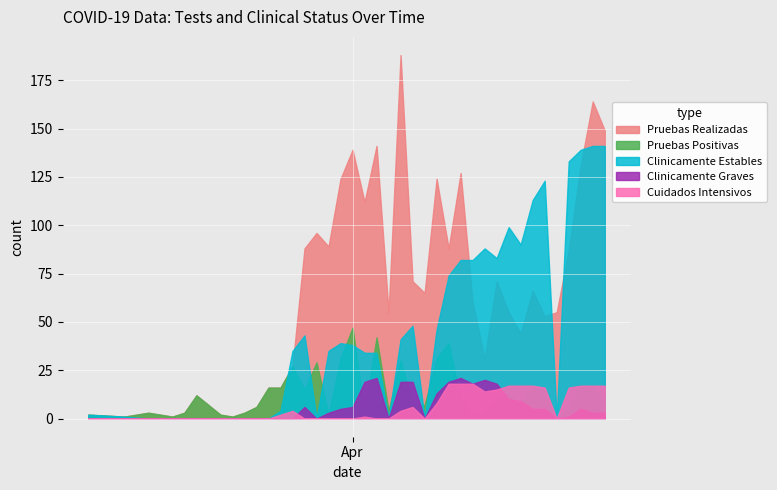

The Cuidados Intensivos series shows 3 at 2020-04-13. True or false?

False